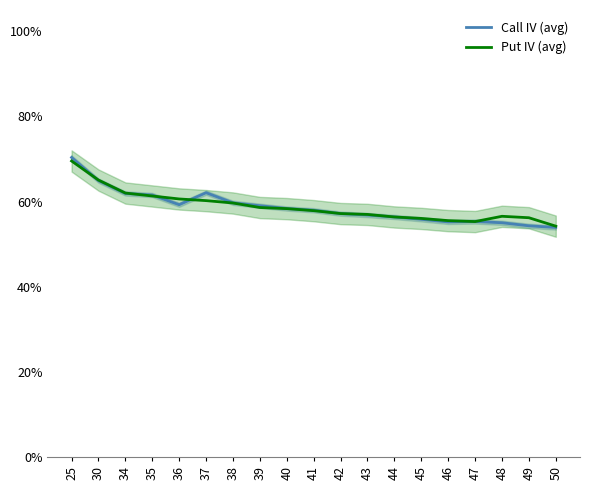

Rank the series by their average value, from highest to lowest.

Put IV (avg), Call IV (avg)